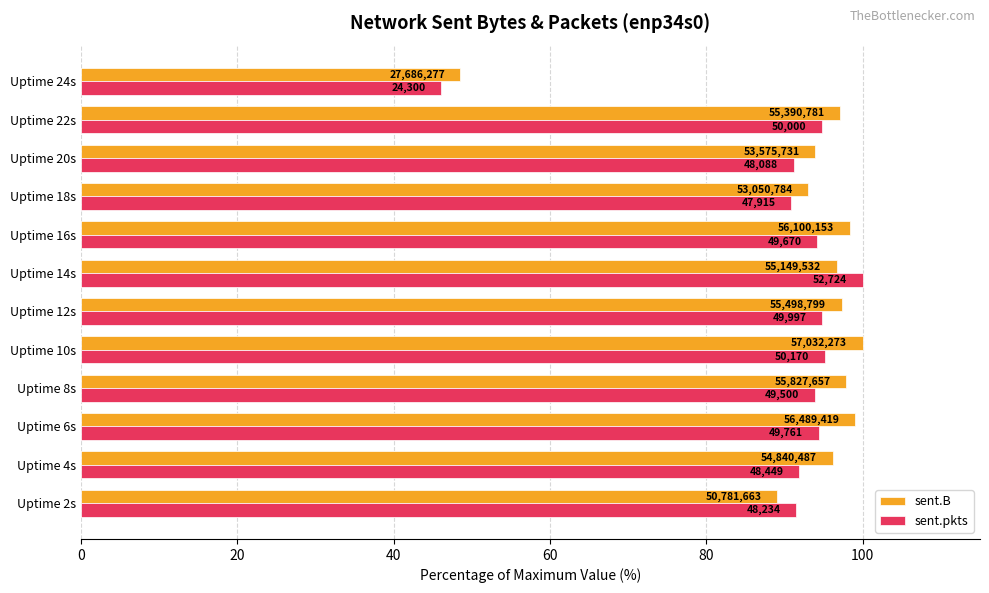

What are all the series names shown in the legend?

sent.B, sent.pkts